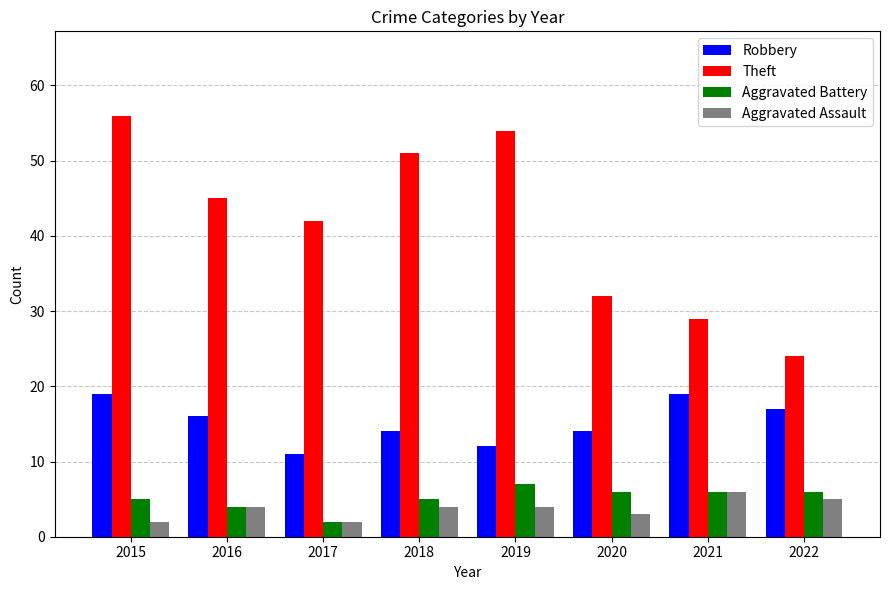

What is the lowest value of the Theft series?

24